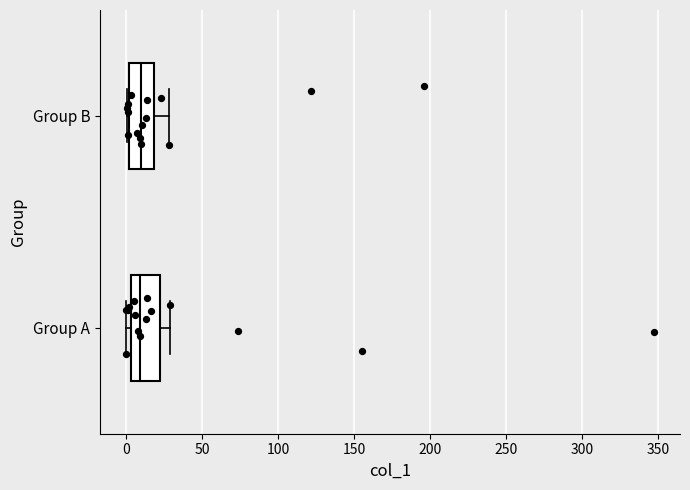

Reading bottom to top, read every box against the x-axis: the position of its median line, the range the box covers, and the ends of its whiskers. The values are not printed on the chart, so give them approximately, as read against the axis.

Group A: median 10, box 5 to 20, whiskers 0 to 30
Group B: median 10, box 0 to 20, whiskers 0 (just left of the box's left edge) to 30